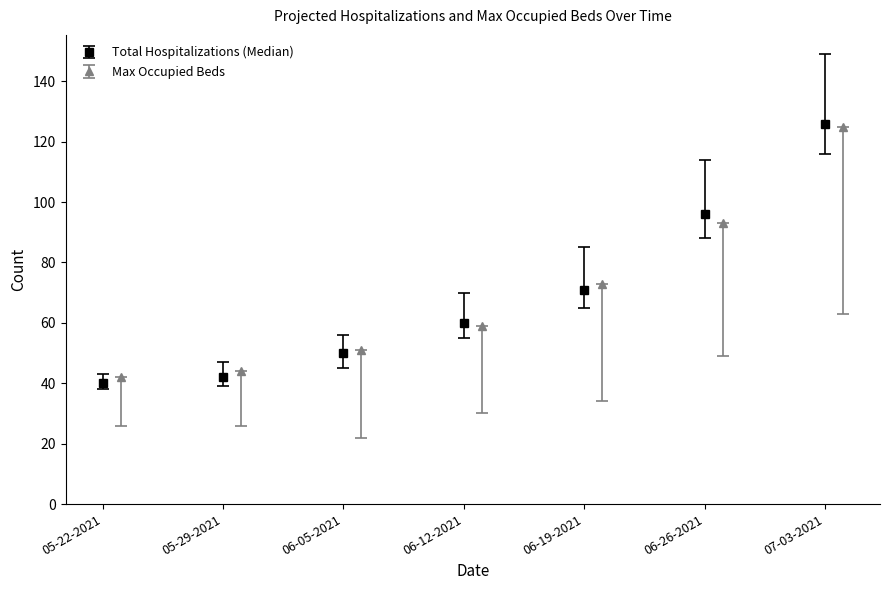

What is the highest value of the Max Occupied Beds series?

125